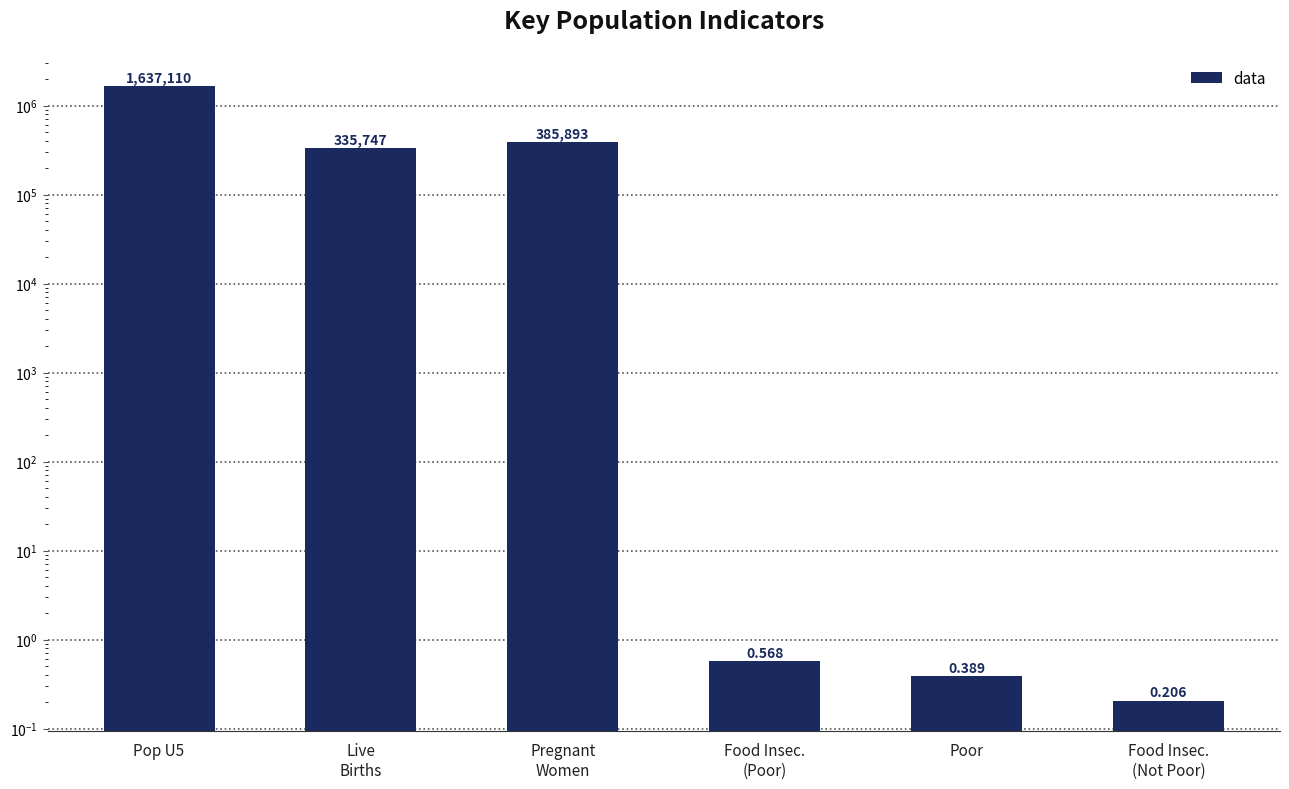

What position from the left is Pop U5?

1